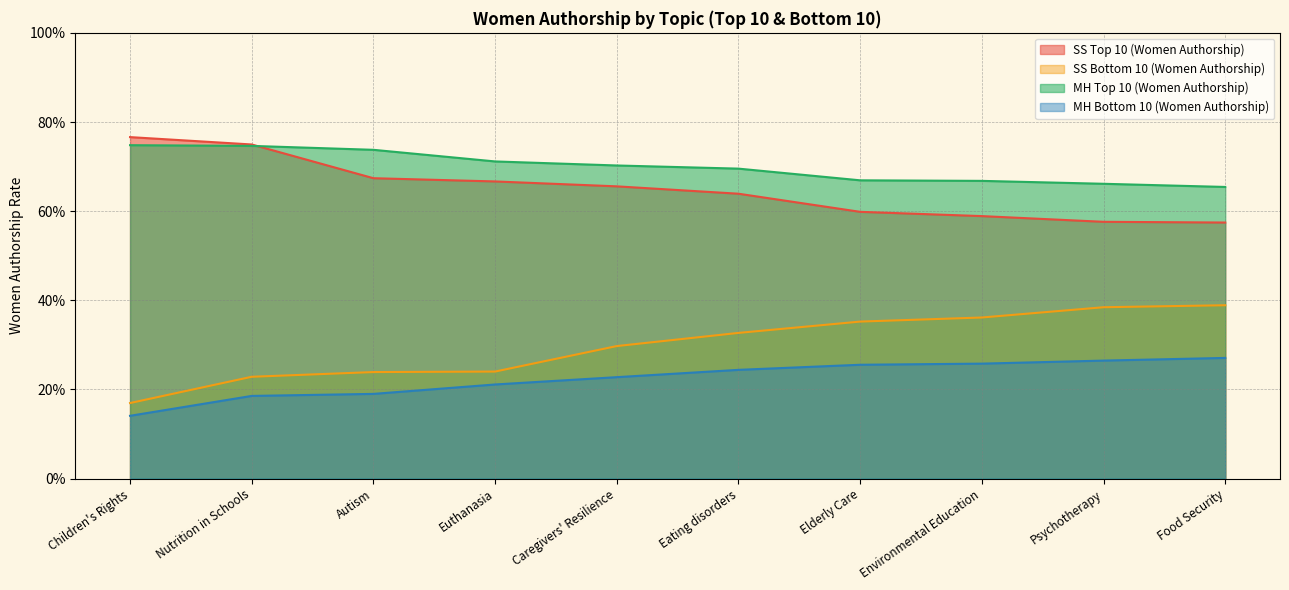

The SS Top 10 (Women Authorship) series shows 1.0 at Nutrition in Schools. True or false?

False